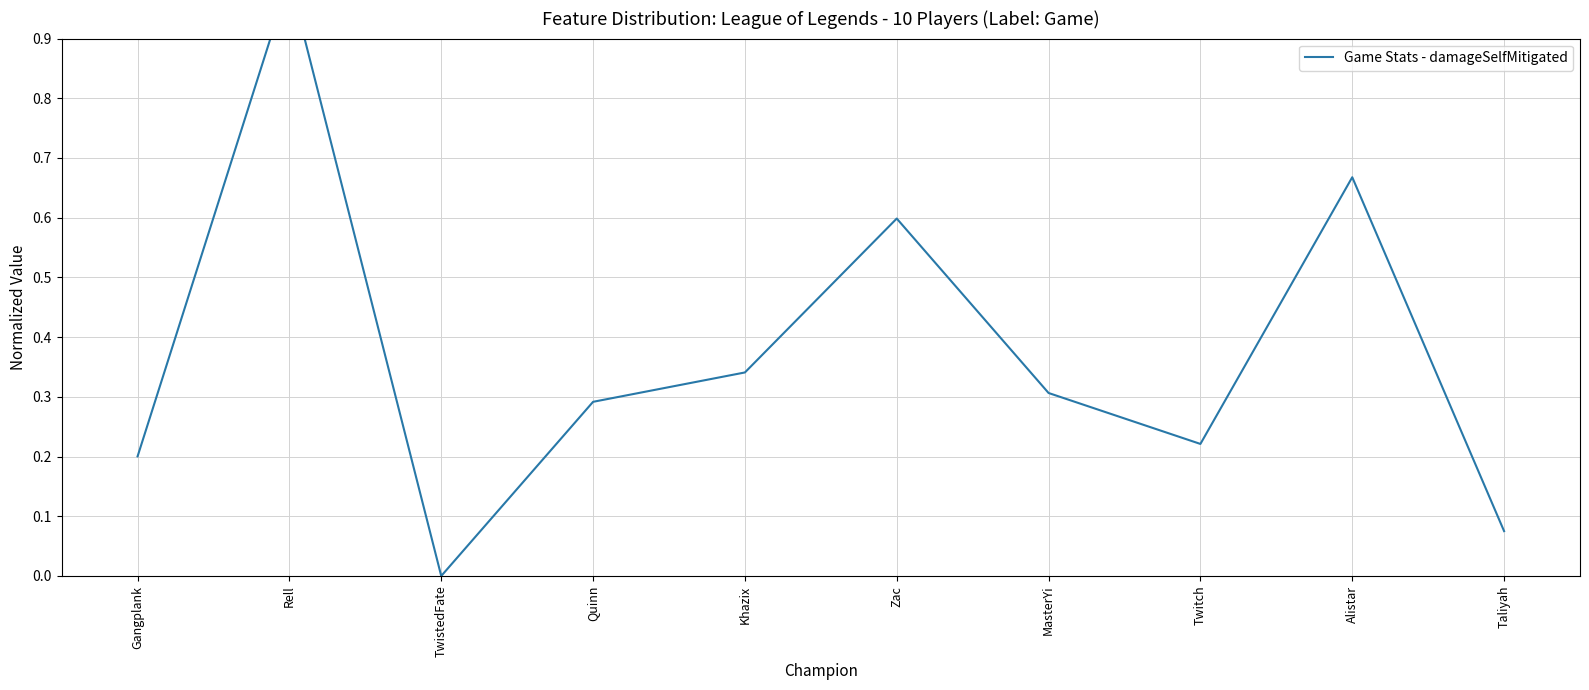

Reading left to right, list all the values displayed in this chart.

Gangplank=0.2	Rell=1.0	TwistedFate=0.0	Quinn=0.3	Khazix=0.3	Zac=0.6	MasterYi=0.3	Twitch=0.2	Alistar=0.7	Taliyah=0.1